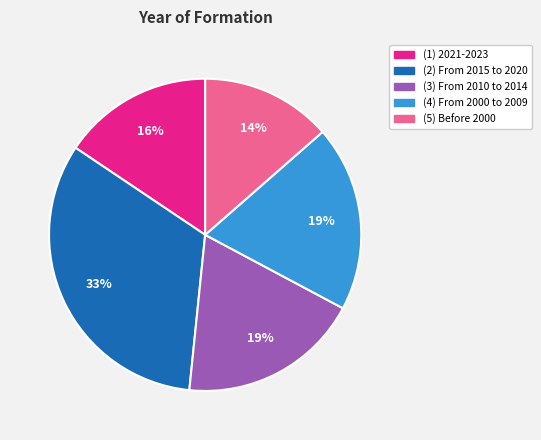

What is the ratio of the value at (1) 2021-2023 to the value at (4) From 2000 to 2009?

0.8